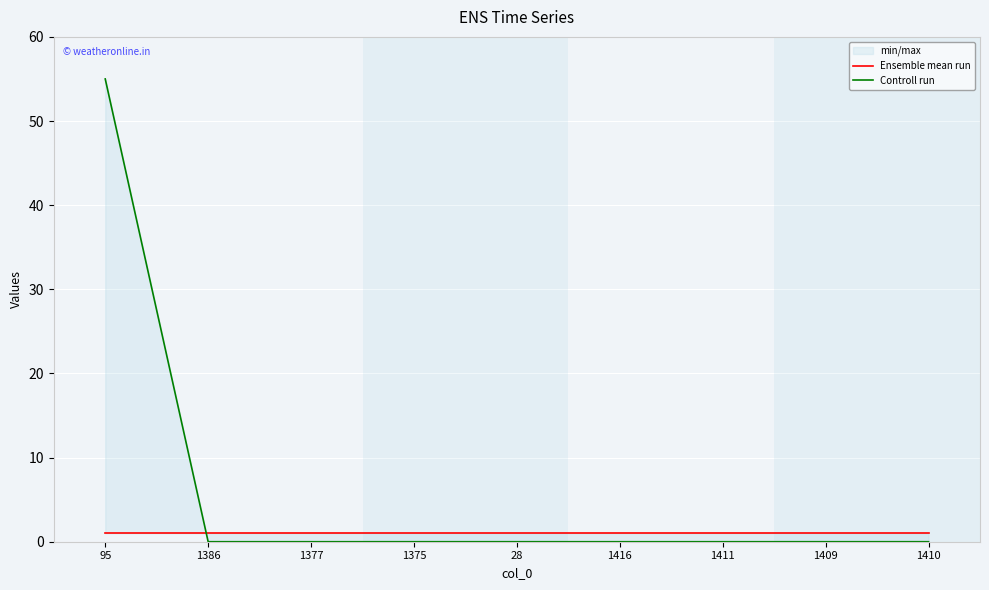

True or false: Ensemble mean run has a value of 1 at 1411.

True